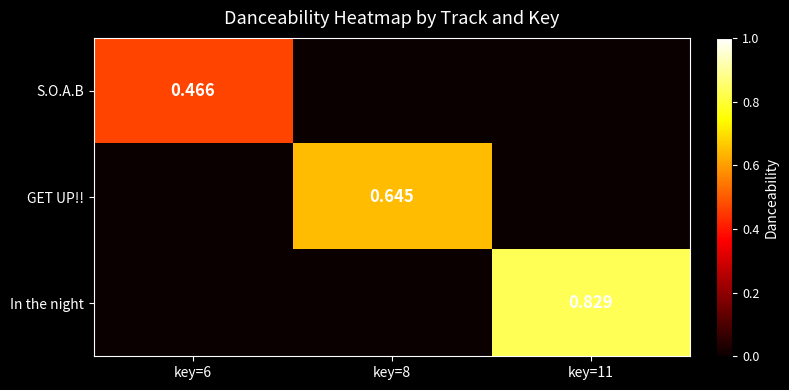

The In the night series shows -0.5 at key=6. True or false?

False